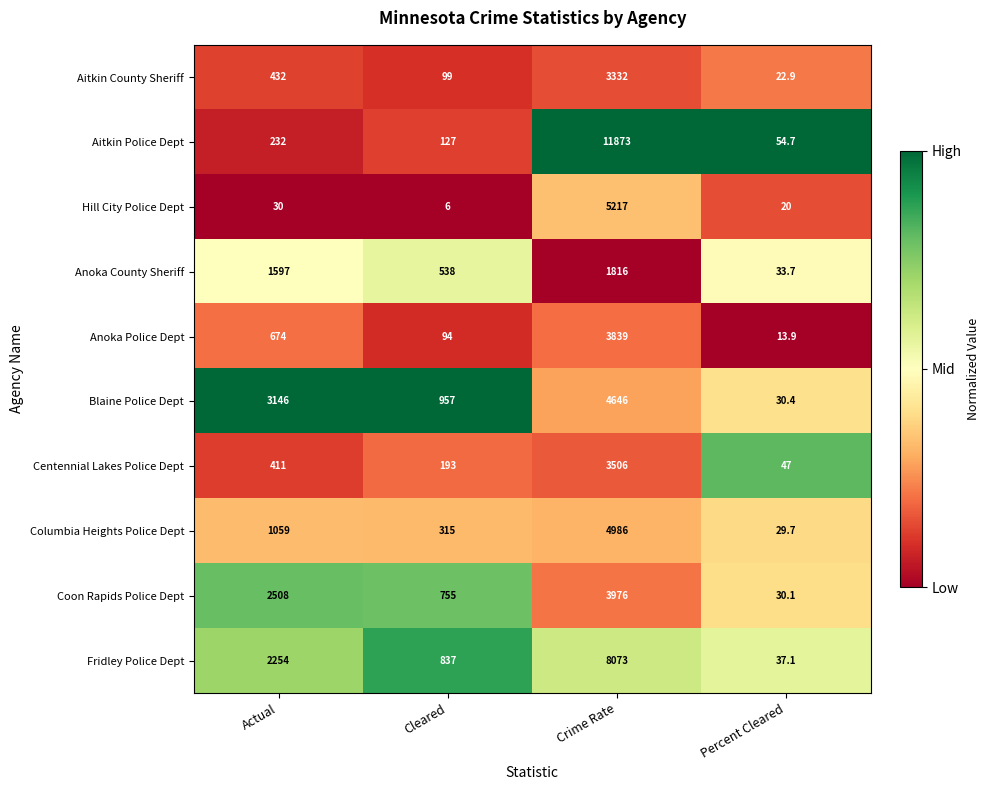

The Anoka Police Dept series shows 674.0 at Actual. True or false?

True